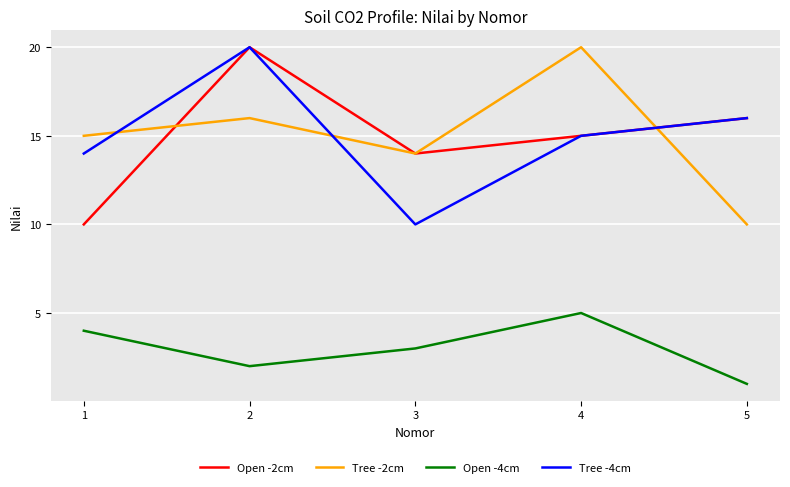

What is the highest value of the Tree -2cm series?

20